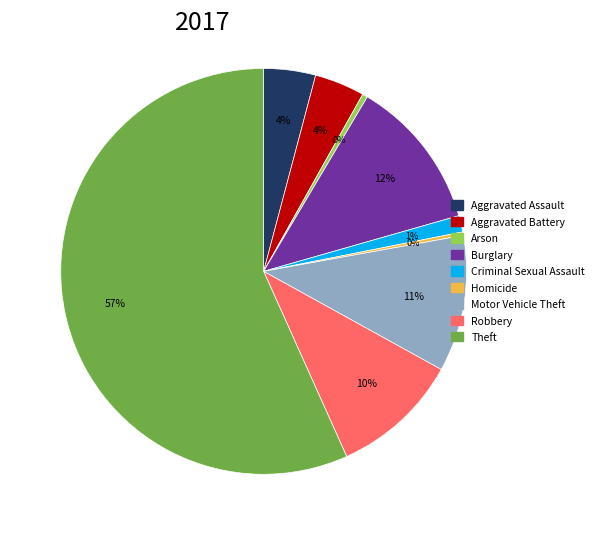

True or false: Criminal Sexual Assault accounts for 1% of the total.

True